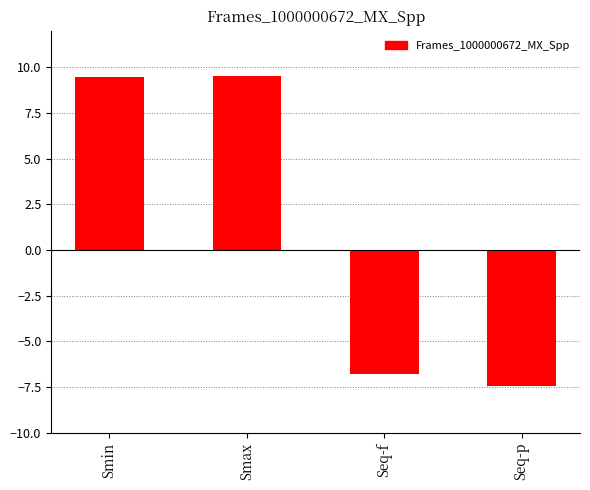

Which has a higher value, Seq-f or Smin?

Smin